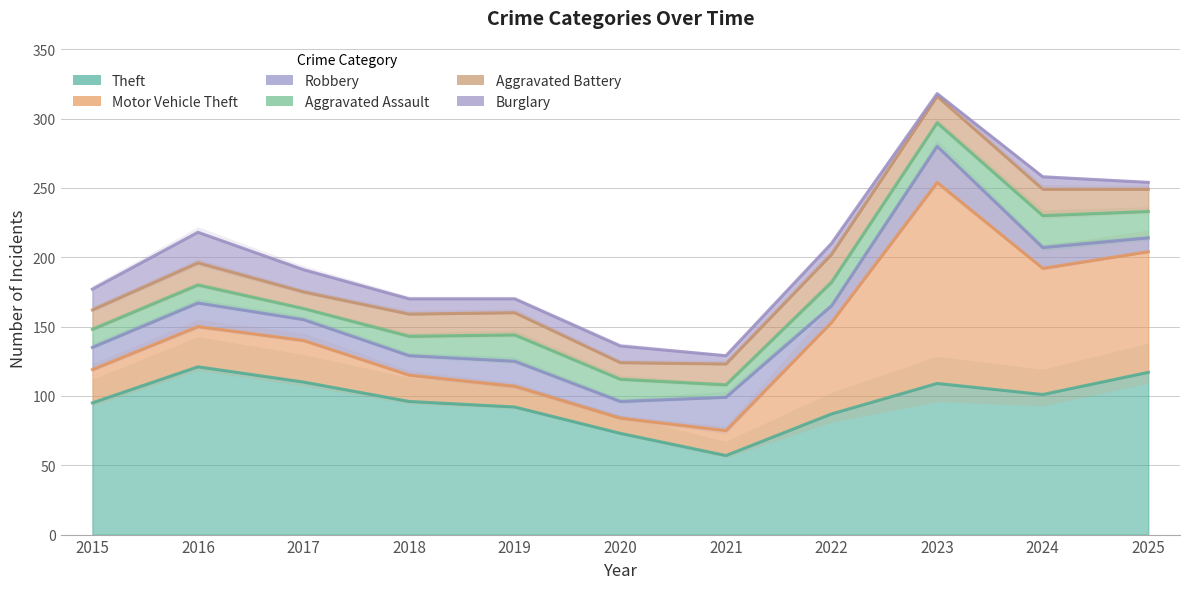

What is the sum of the Theft values at 2024 and 2025?

218